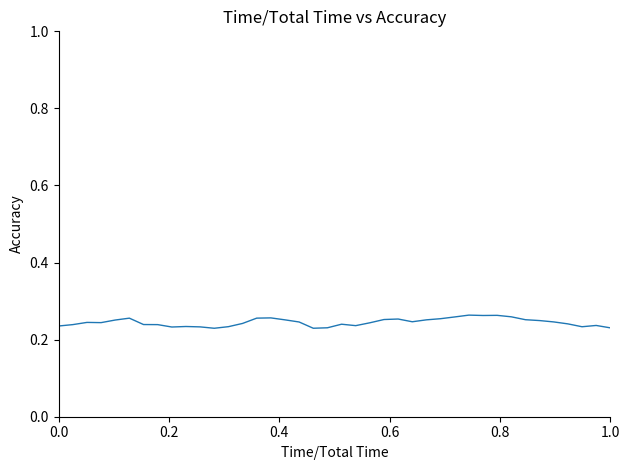

How many interior local valleys (lower than both neighbors) does the data have?

8